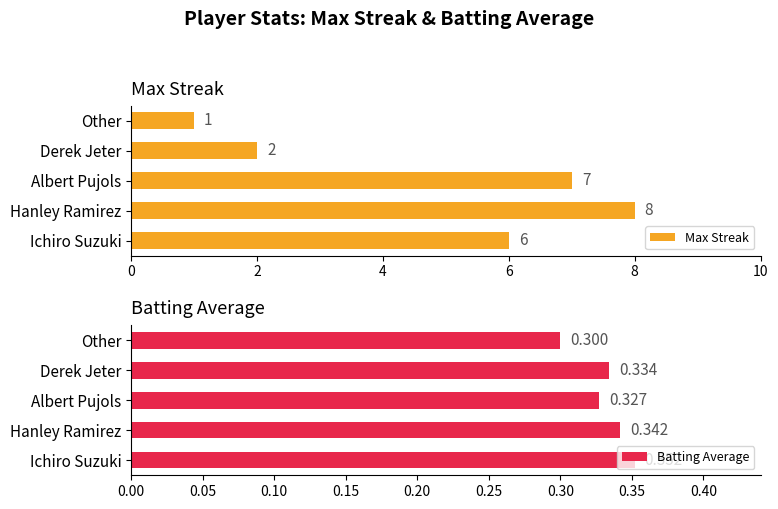

What is the difference between the maximum and minimum values in the Batting Average series?

0.1